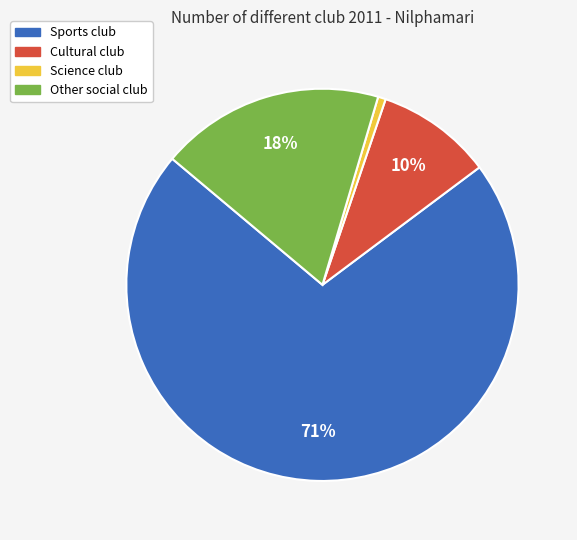

Do Science club and Sports club together represent more than half of the pie?

Yes